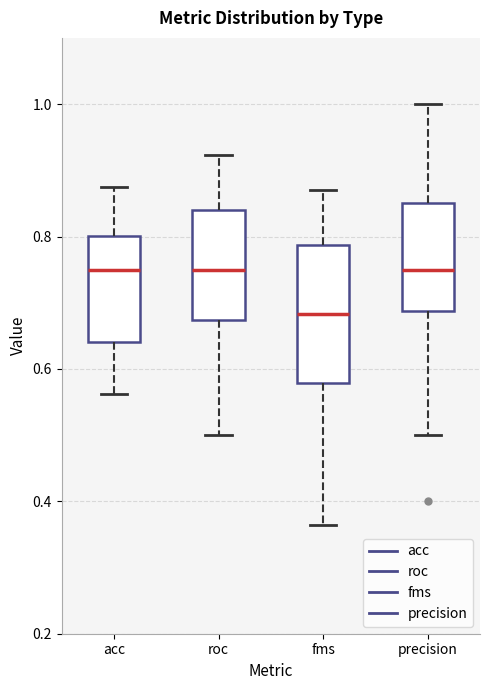

Comparing the boxes themselves (not the whiskers), which one is the tallest?

fms